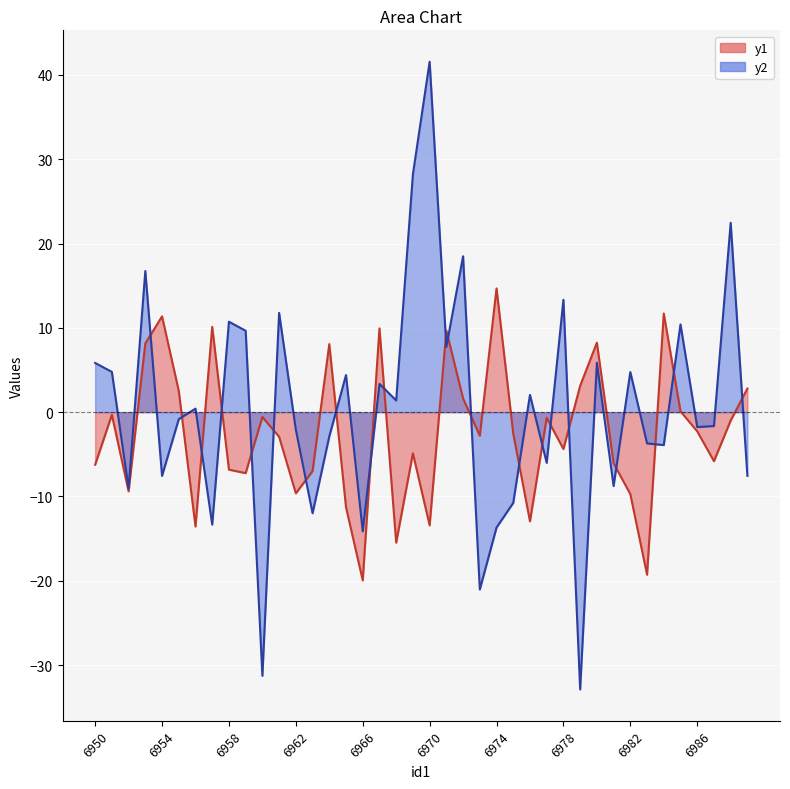

What is the value of the y2 point at the 31st from the left?

5.9